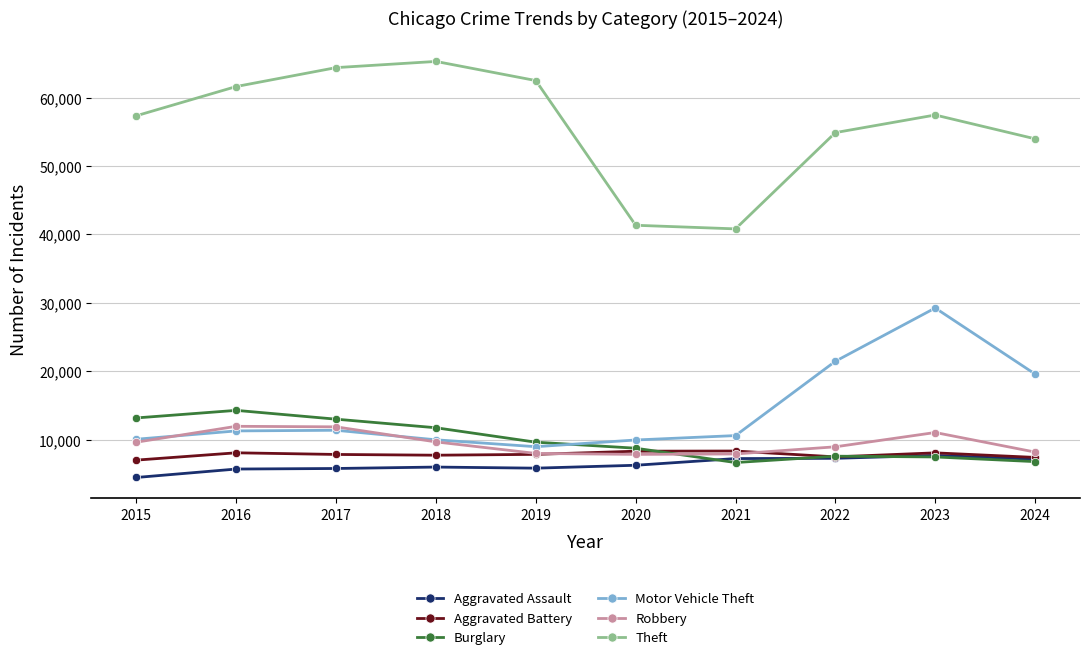

What is the difference between the highest and lowest values at 2020?

35078